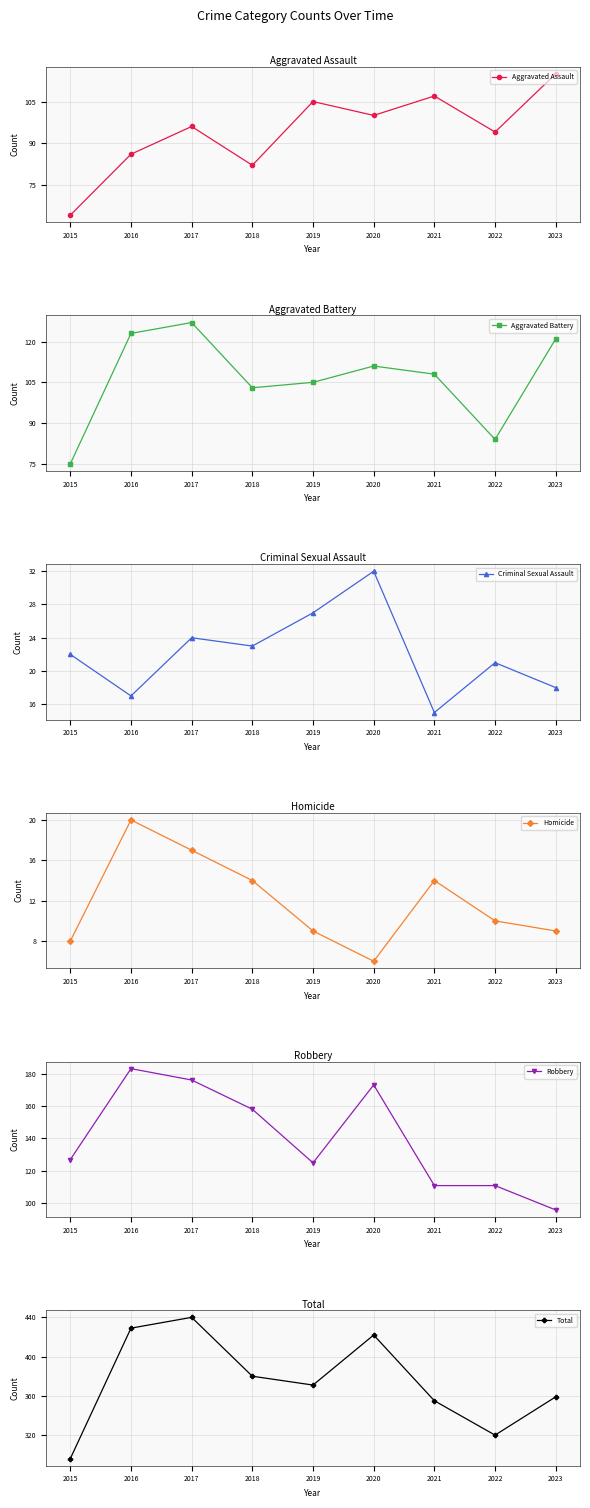

The Aggravated Assault series shows 17 at 2015. True or false?

False